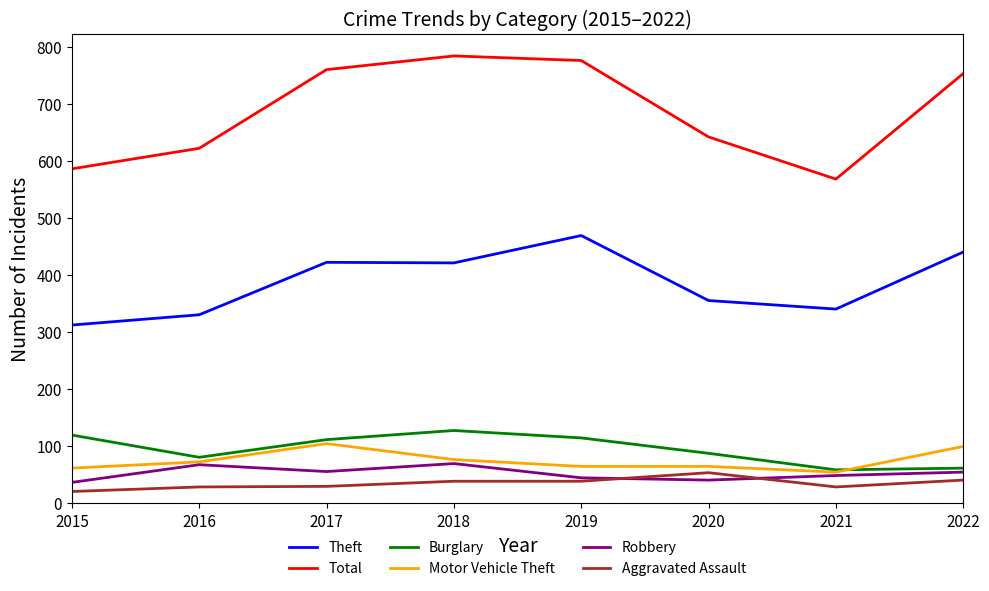

True or false: Theft and Total cross at least once.

False